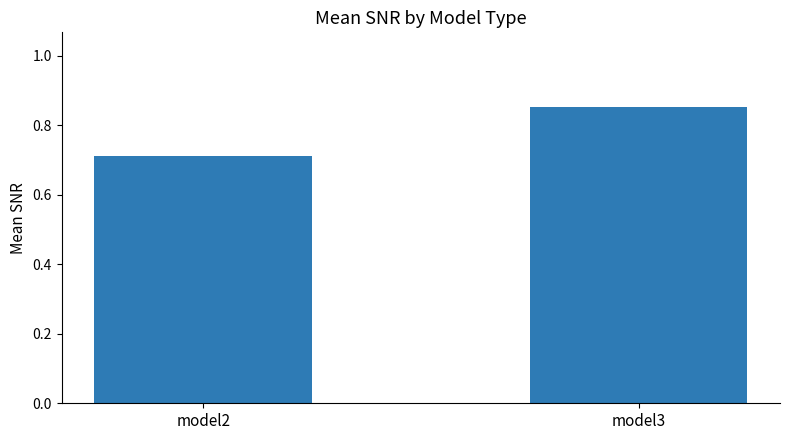

What is the difference between the values at model3 and model2?

0.1